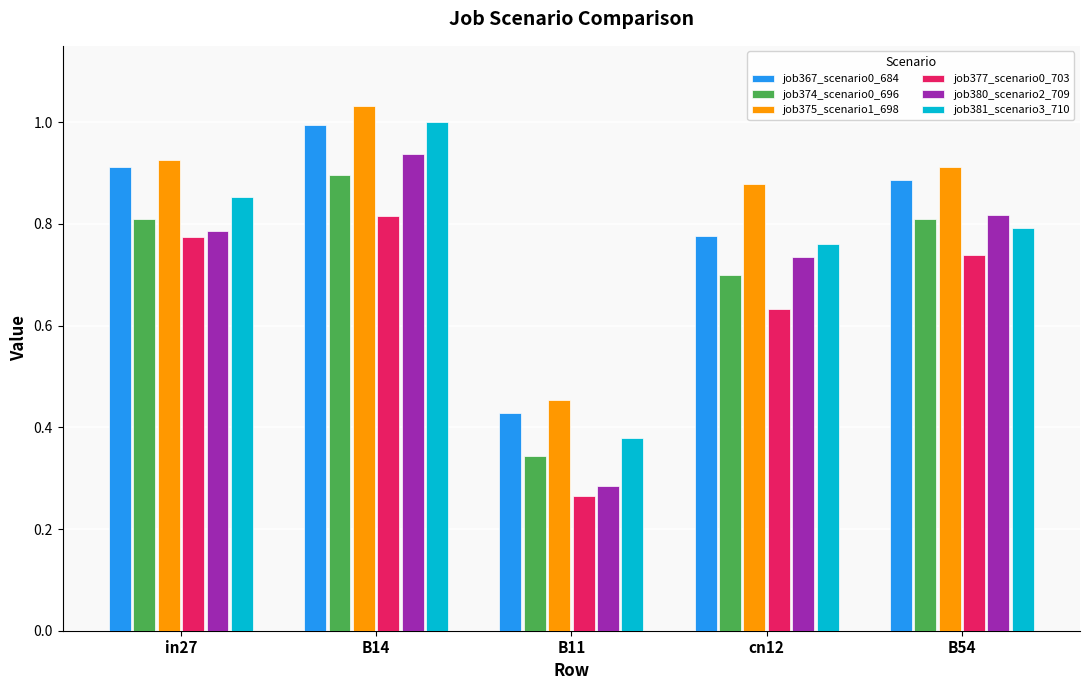

At which category is the sum across all series the highest?

B14